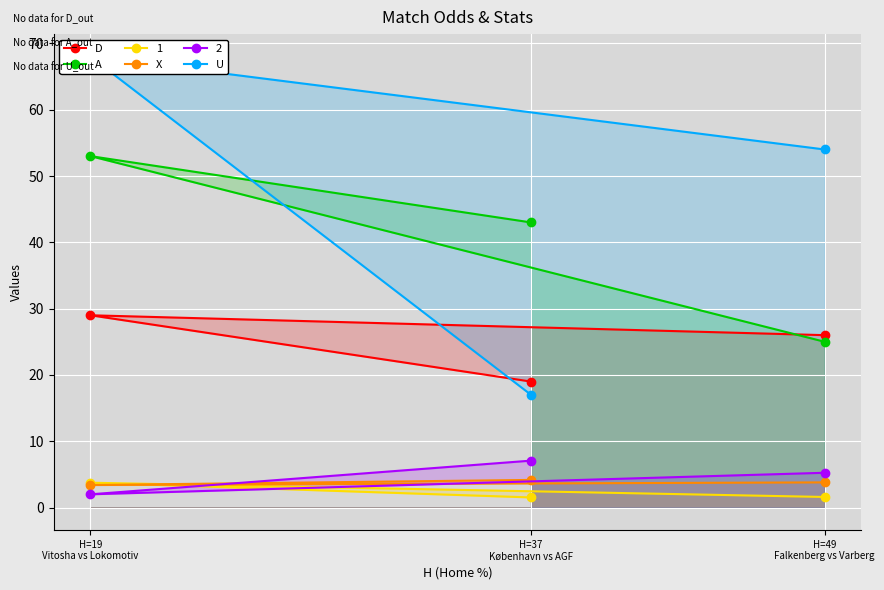

Between H=19
Vitosha vs Lokomotiv and H=37
København vs AGF, which series saw the biggest shift?

U